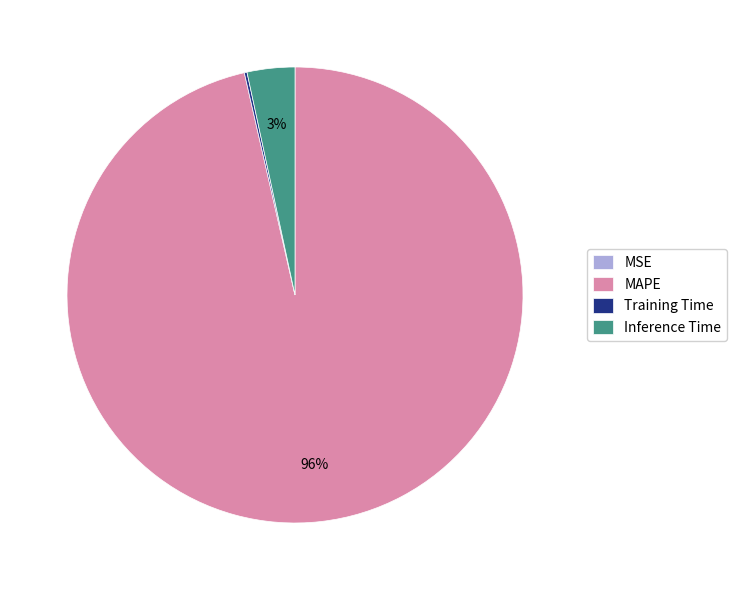

Which slice is the largest?

MAPE